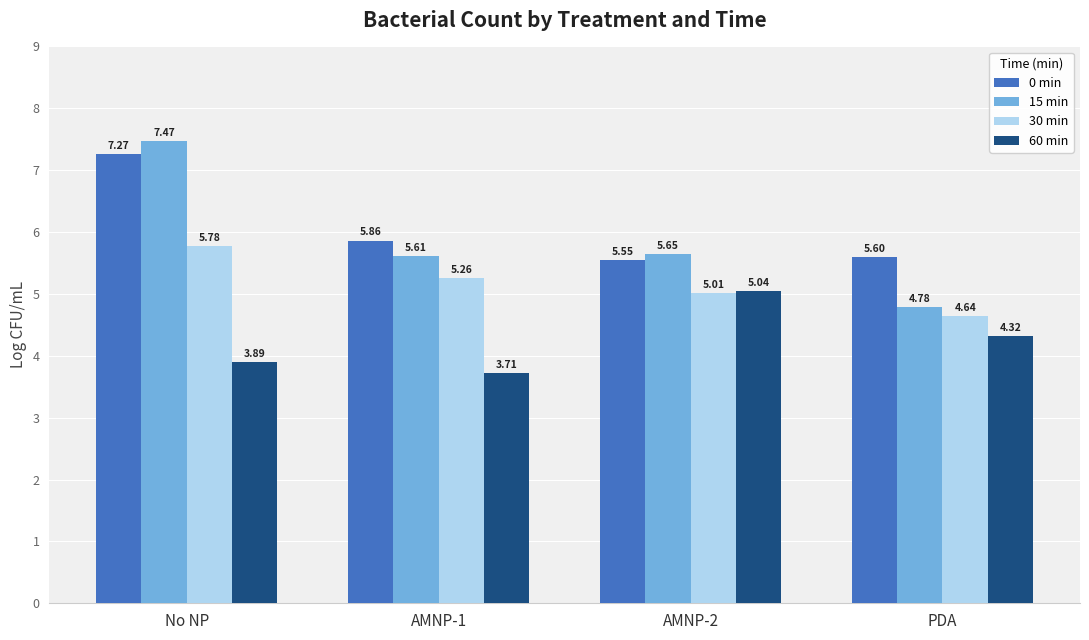

Rank the categories by 30 min value from highest to lowest.

No NP, AMNP-1, AMNP-2, PDA